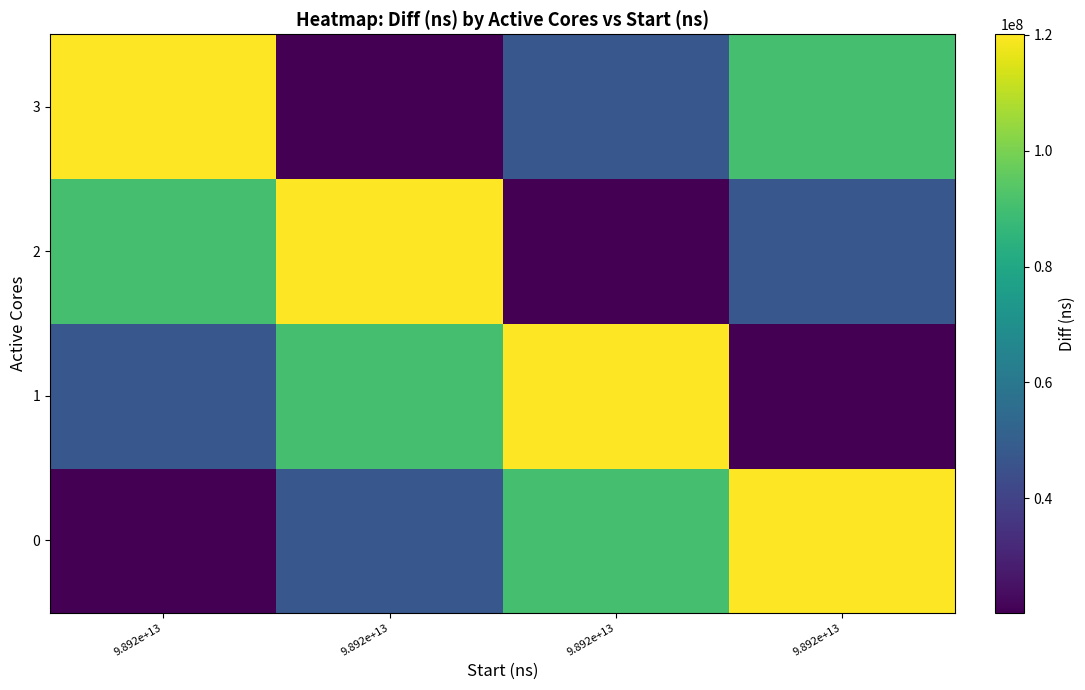

Count the number of categories in the chart.

4